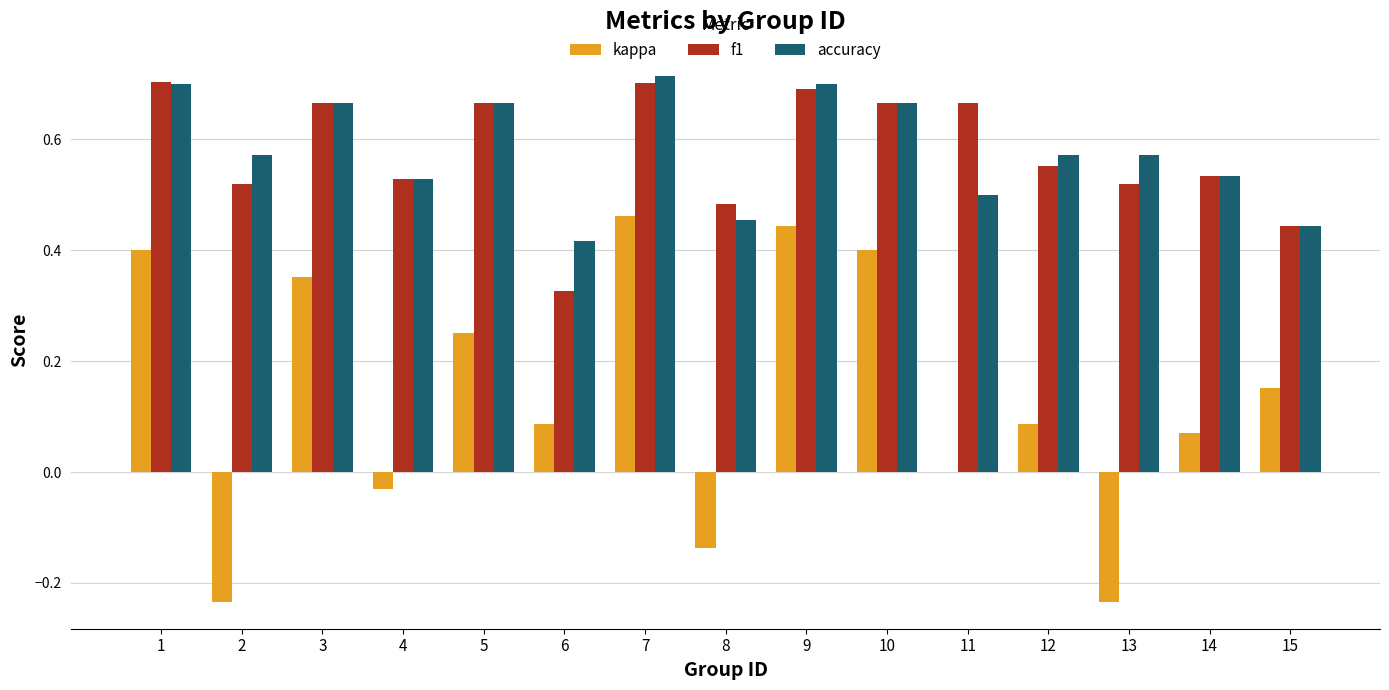

At which category is the sum across all series the highest?

7